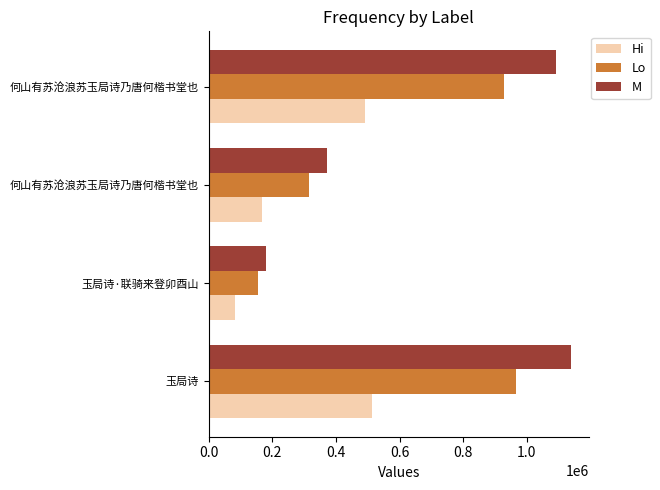

List the series in order of their overall mean, lowest first.

Hi, Lo, M